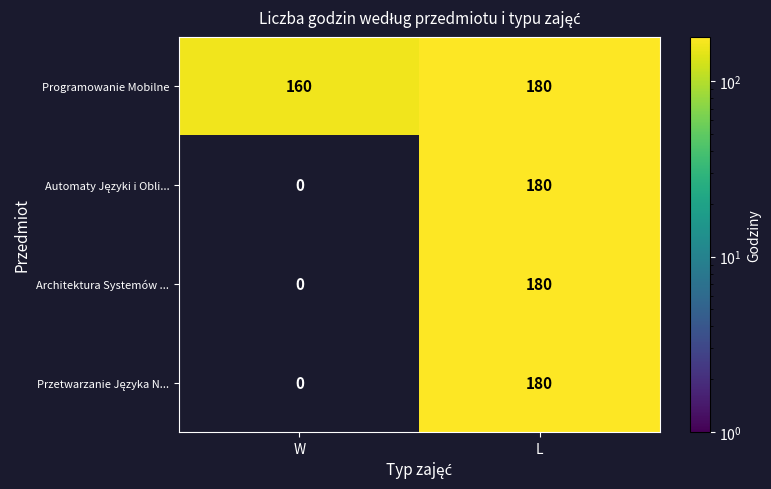

At which category is the sum across all series the highest?

L